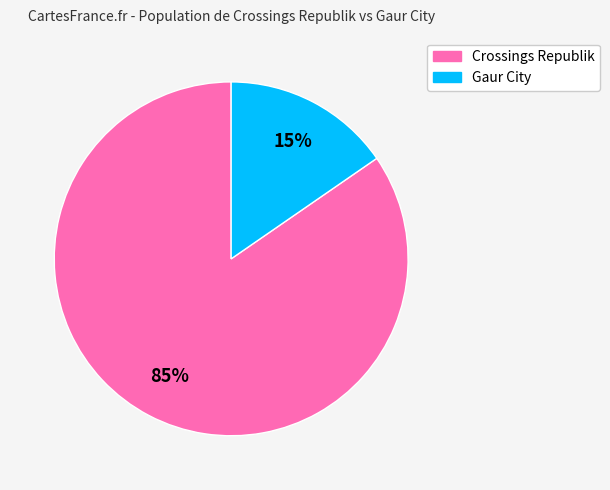

Count the number of slices in the pie.

2